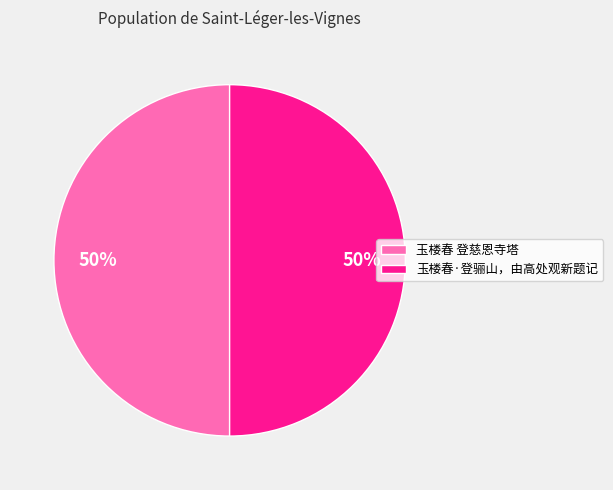

Is it true that 玉楼春 登慈恩寺塔 is 60% of the pie?

False